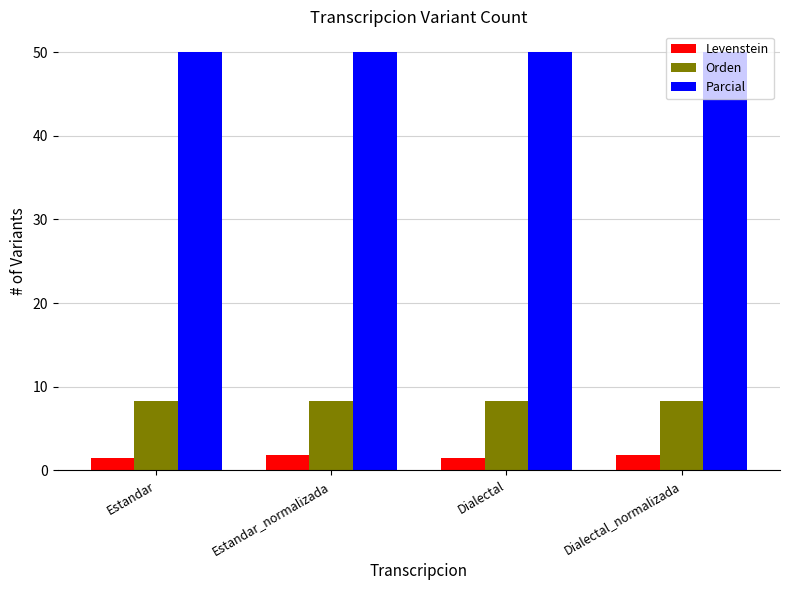

What is the highest value of the Orden series?

8.3